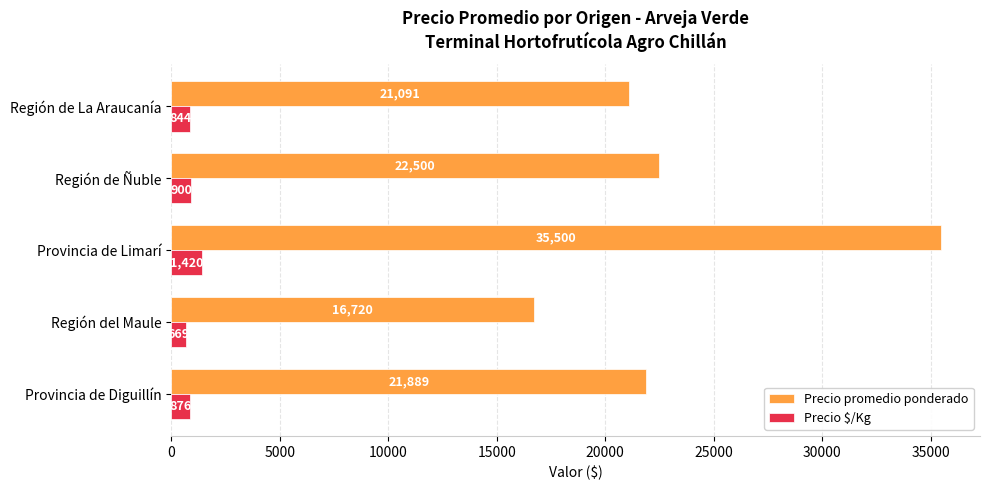

What is the total value across all series at Región de Ñuble?

23400